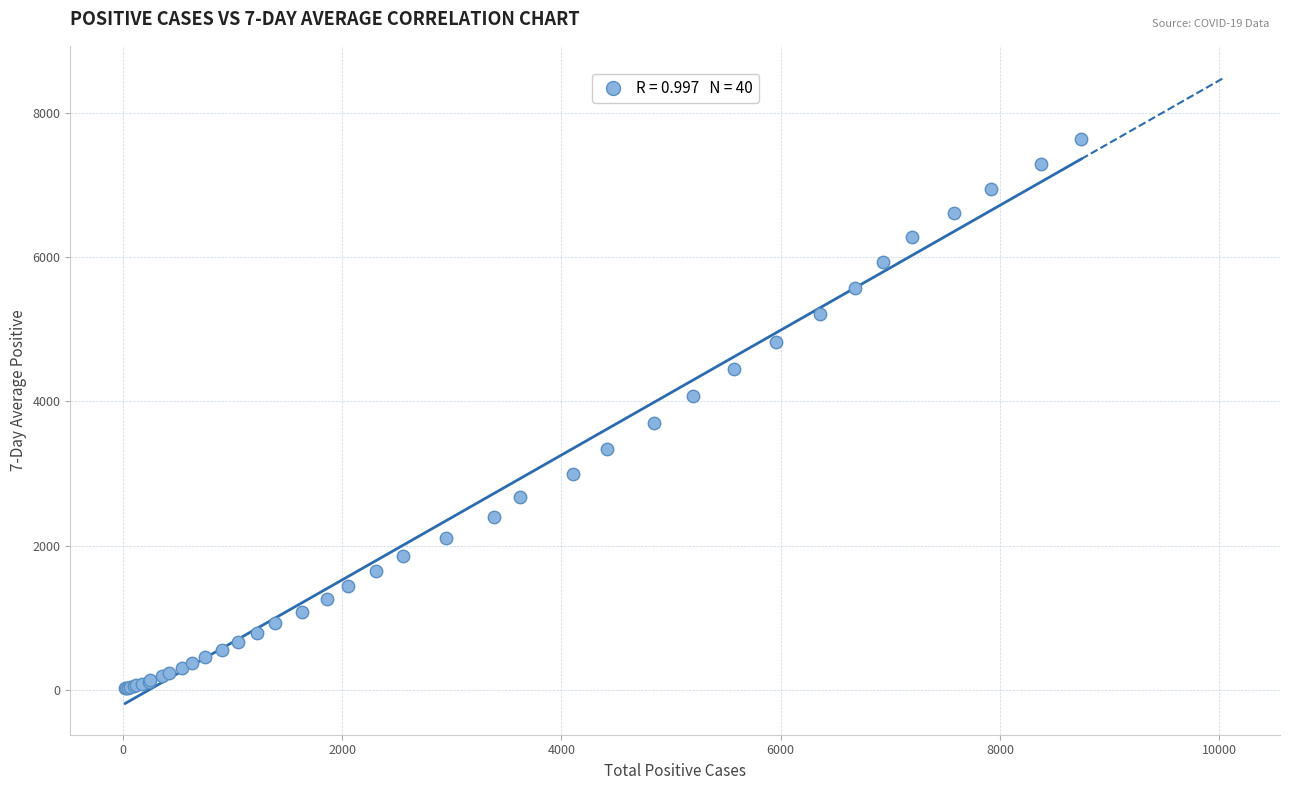

What Y value in the scatter plot is closest to 3827?

3696.1